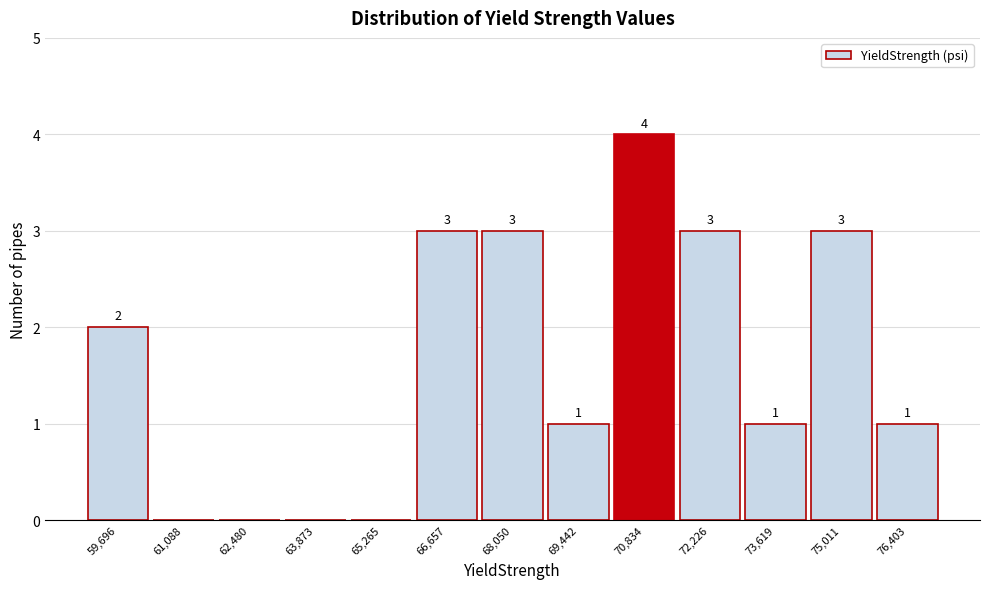

Which range on the x-axis has the tallest bar?

70200 to 71600